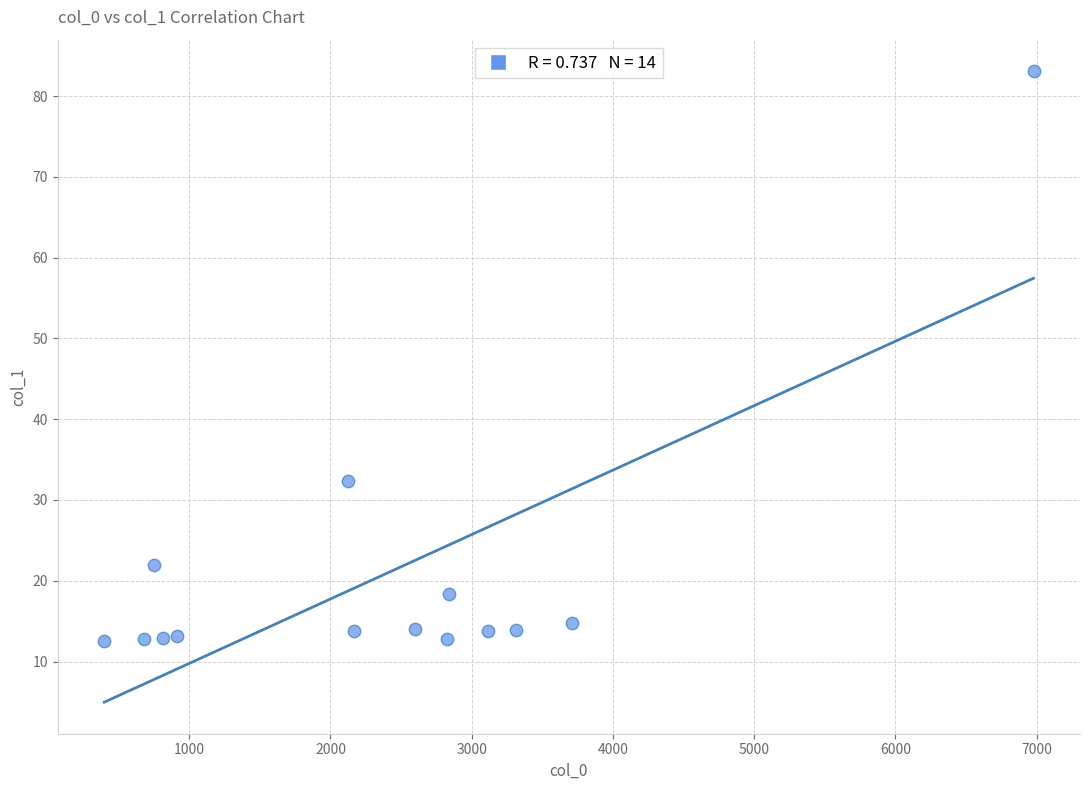

What Y value in the scatter plot is closest to 47?

32.3